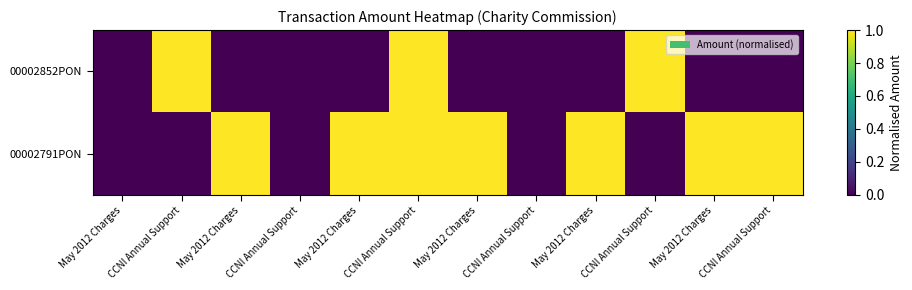

At which category does the chart reach its peak across all series?

CCNI Annual Support